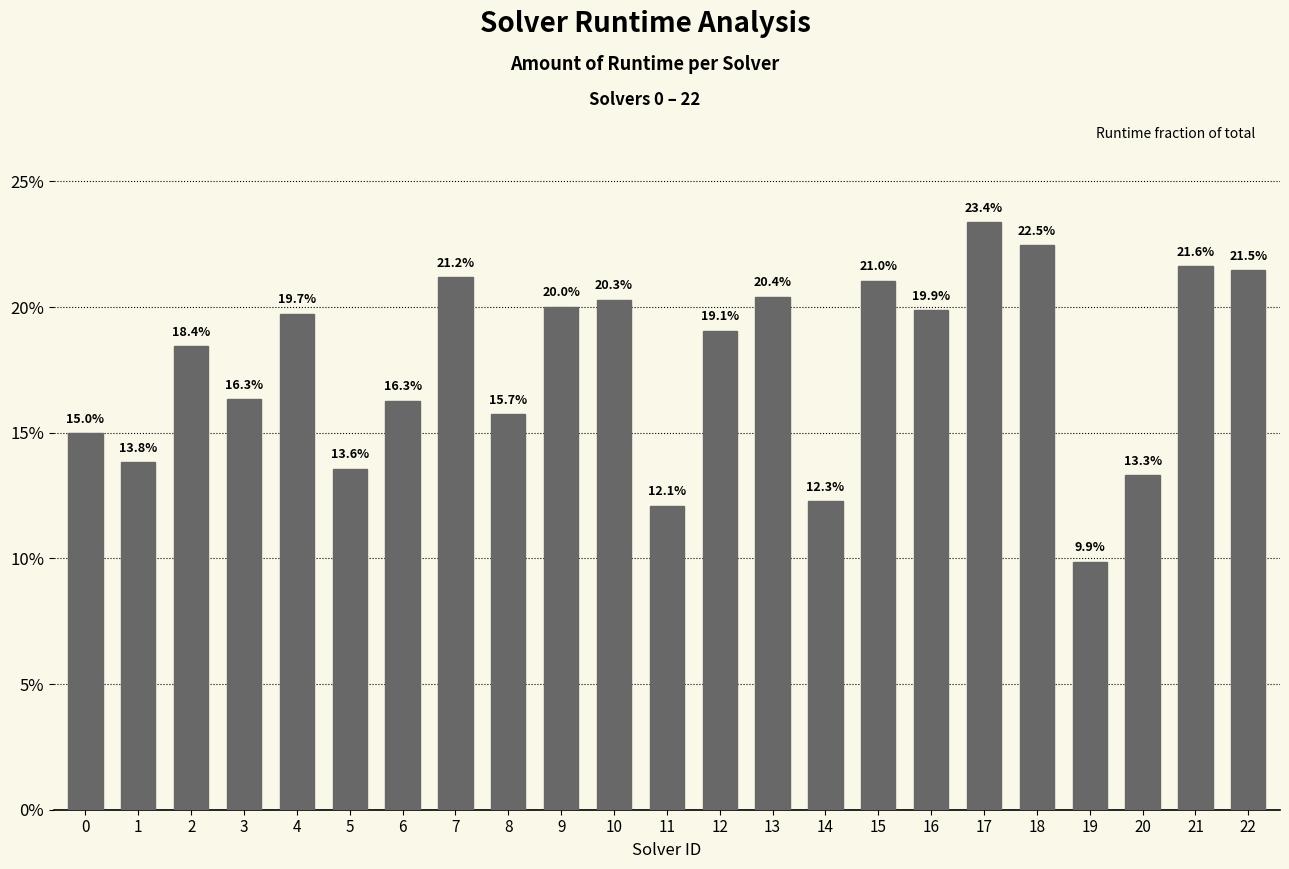

Are the bars horizontal?

No